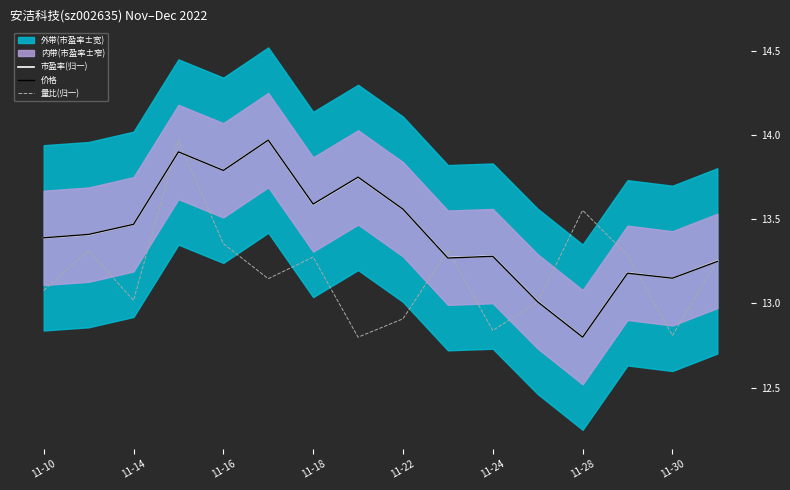

What is the difference between the second highest and second lowest values in the 市盈率(归一) series?

0.9